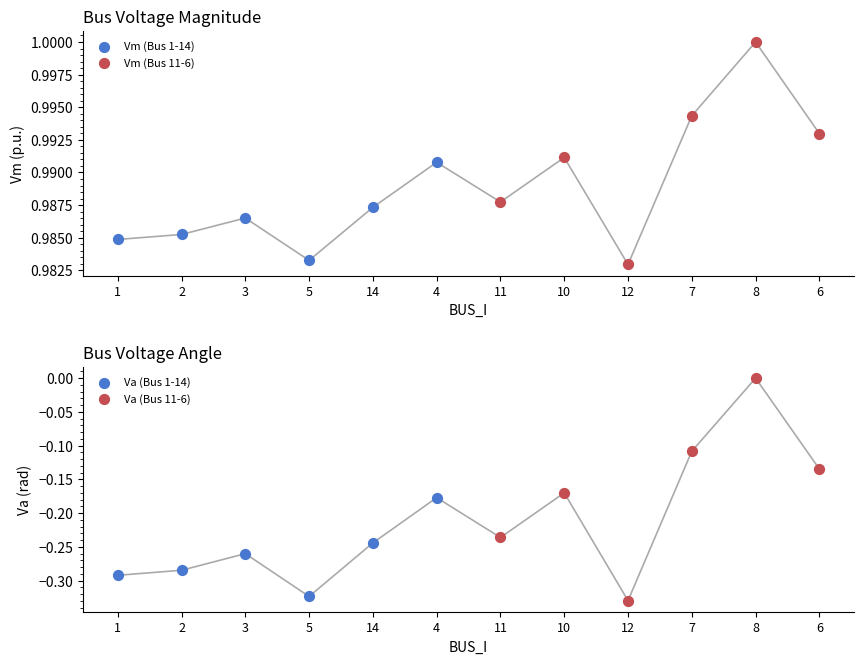

Which series has the largest total across all categories?

Vm (Bus 11-6)